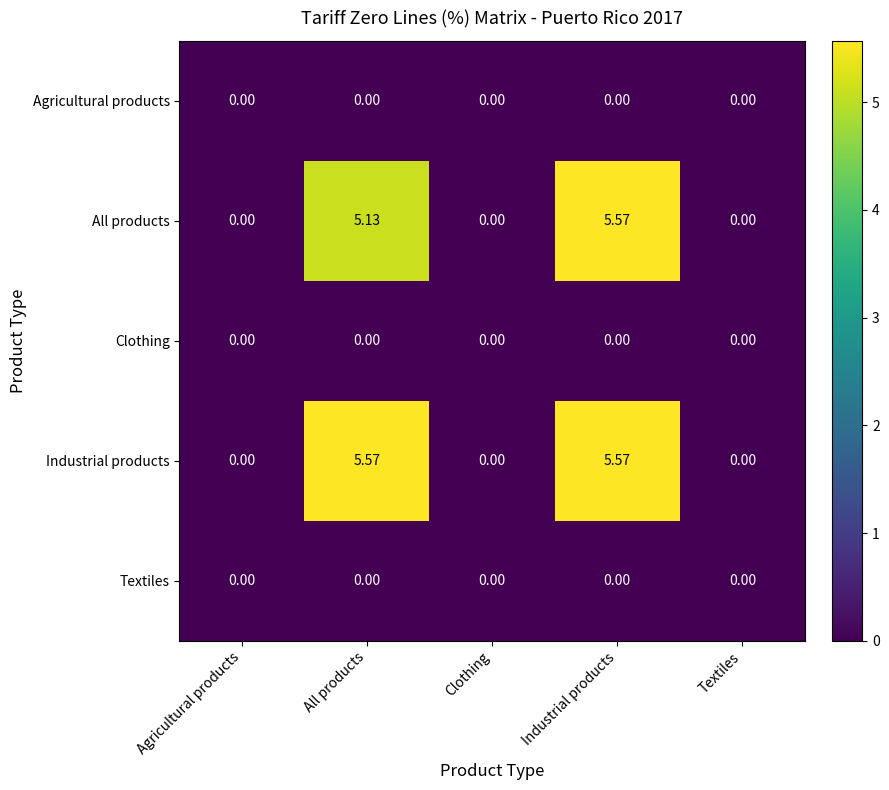

At which category is the sum across all series the highest?

Industrial products